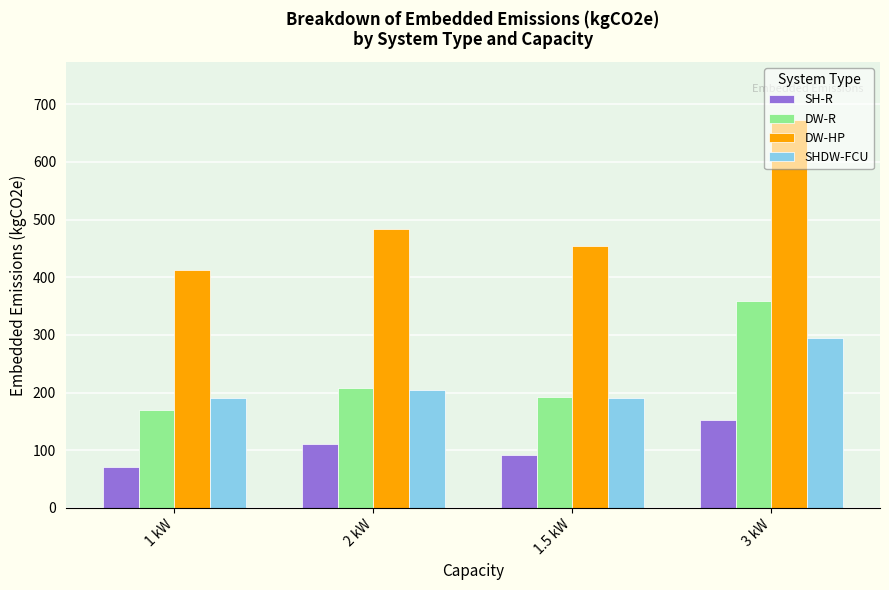

How many categories are shown in the chart?

4